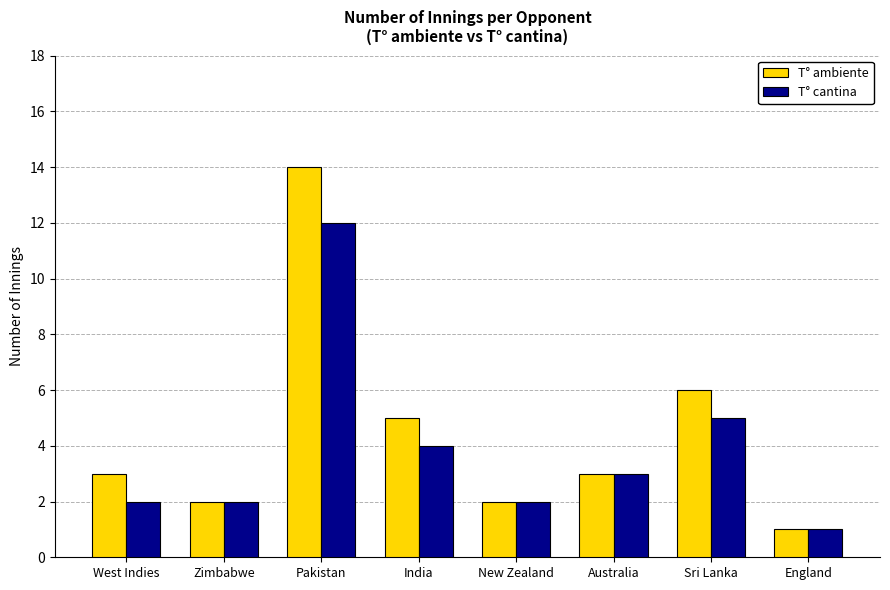

Where is T° ambiente nearest to the value 7?

Sri Lanka